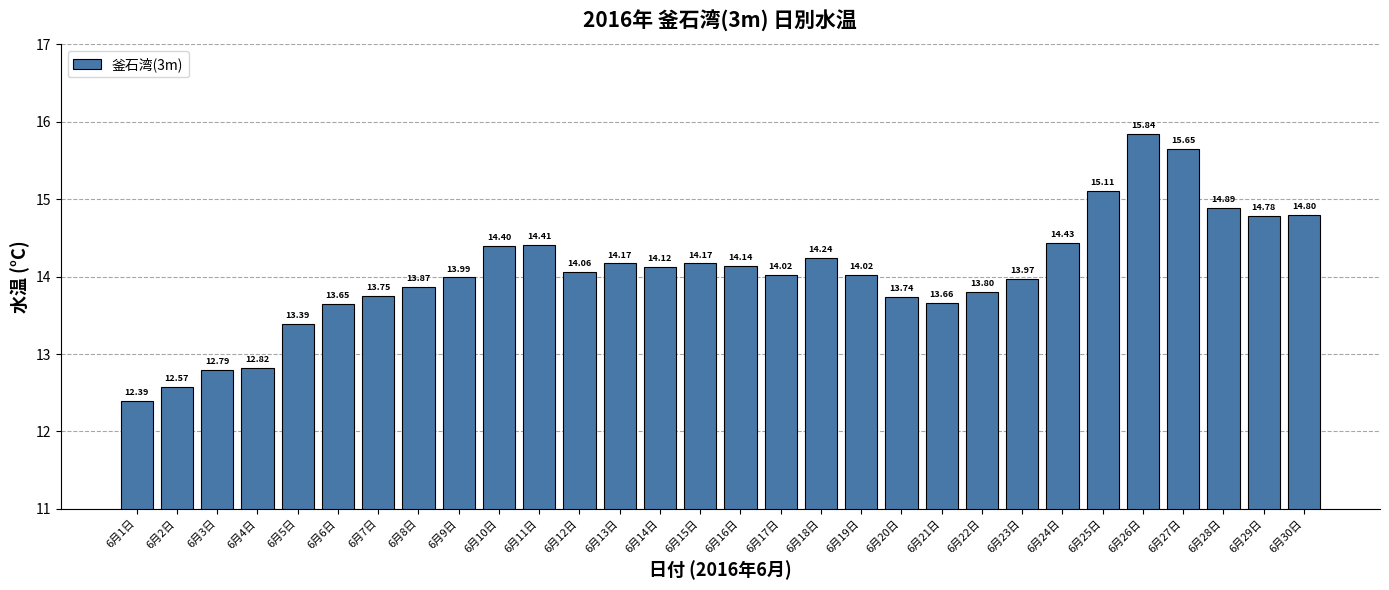

Reading right to left, list all the values displayed in this chart.

6月30日=14.8	6月29日=14.8	6月28日=14.9	6月27日=15.7	6月26日=15.8	6月25日=15.1	6月24日=14.4	6月23日=14.0	6月22日=13.8	6月21日=13.7	6月20日=13.7	6月19日=14.0	6月18日=14.2	6月17日=14.0	6月16日=14.1	6月15日=14.2	6月14日=14.1	6月13日=14.2	6月12日=14.1	6月11日=14.4	6月10日=14.4	6月9日=14.0	6月8日=13.9	6月7日=13.8	6月6日=13.7	6月5日=13.4	6月4日=12.8	6月3日=12.8	6月2日=12.6	6月1日=12.4